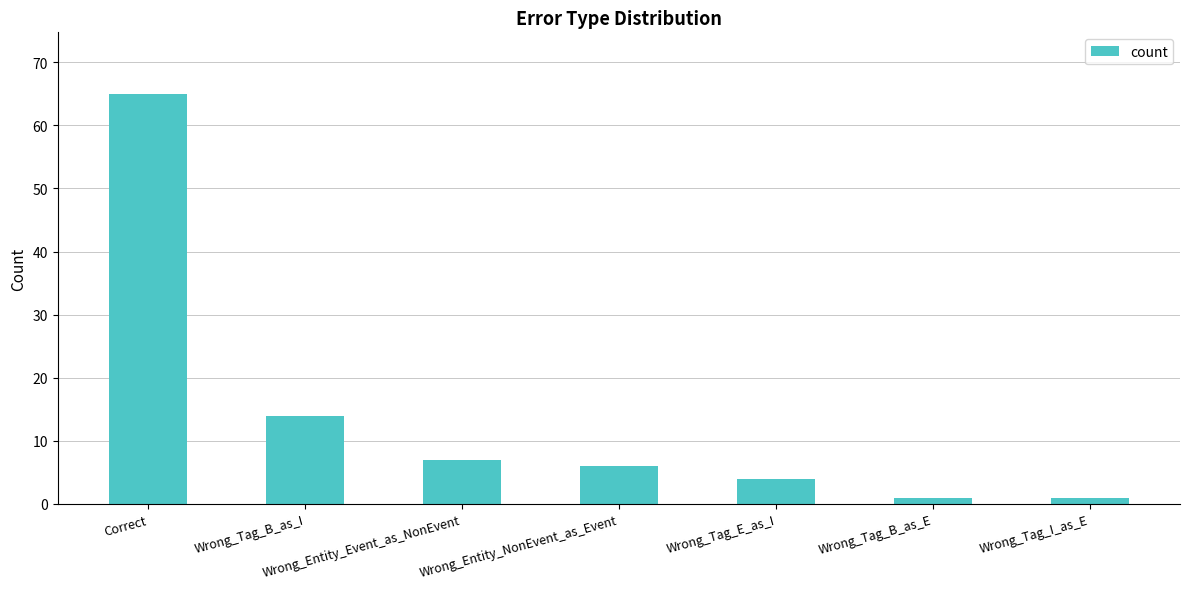

Does the chart contain any negative values?

No